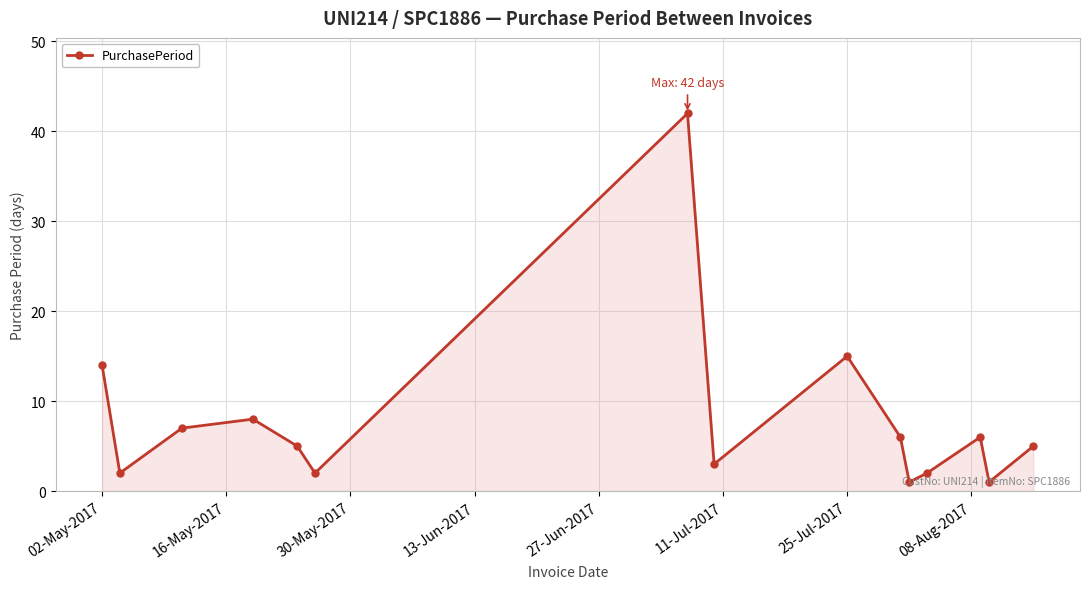

What is the greatest value displayed?

42